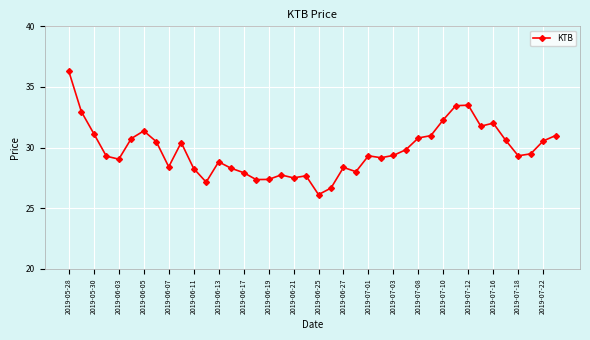

What is the value of the 21st point from the left?

26.1